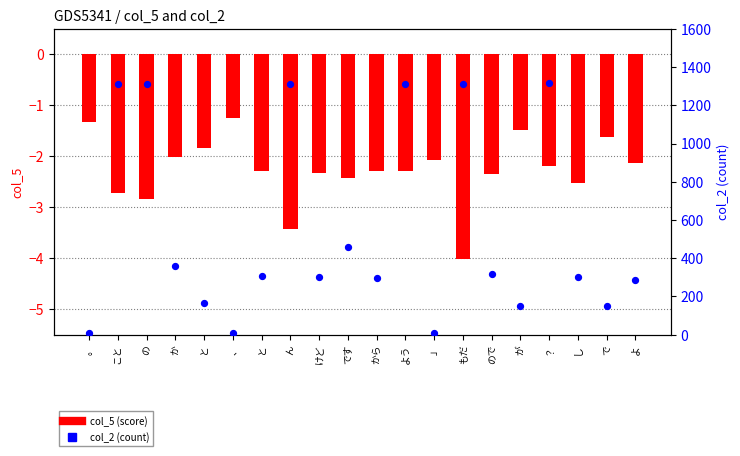

Which series has the largest total across all categories?

col_2 (count)